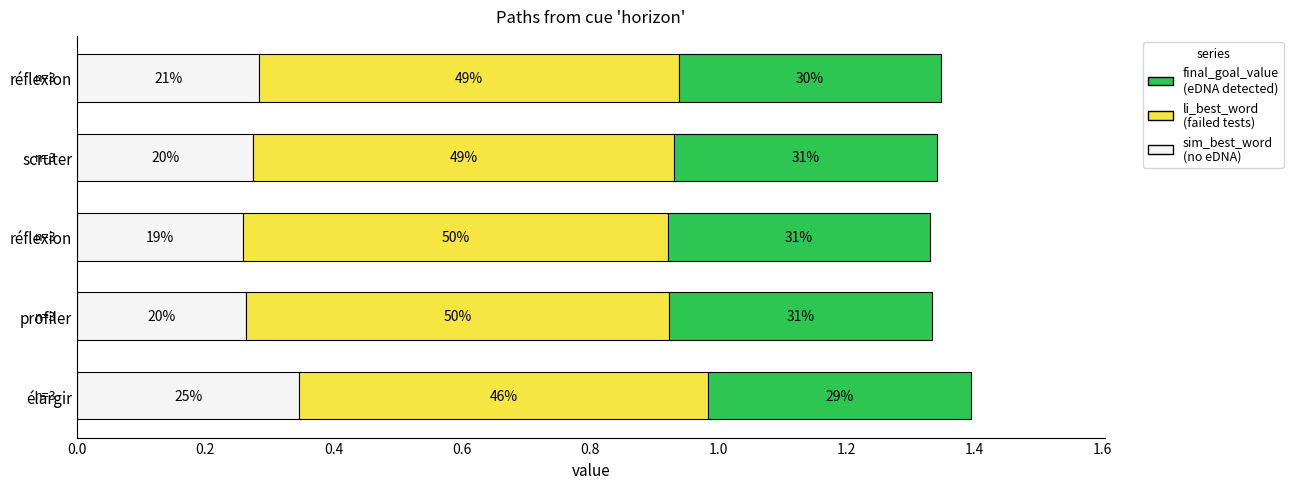

How many bars are there in total?

15